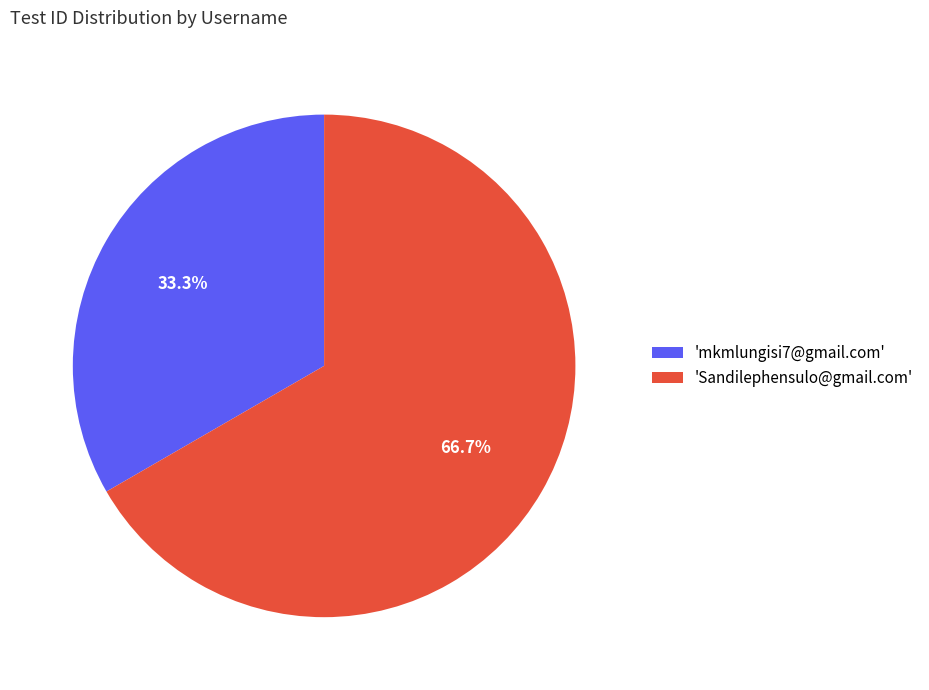

How many segments does this pie chart have?

2